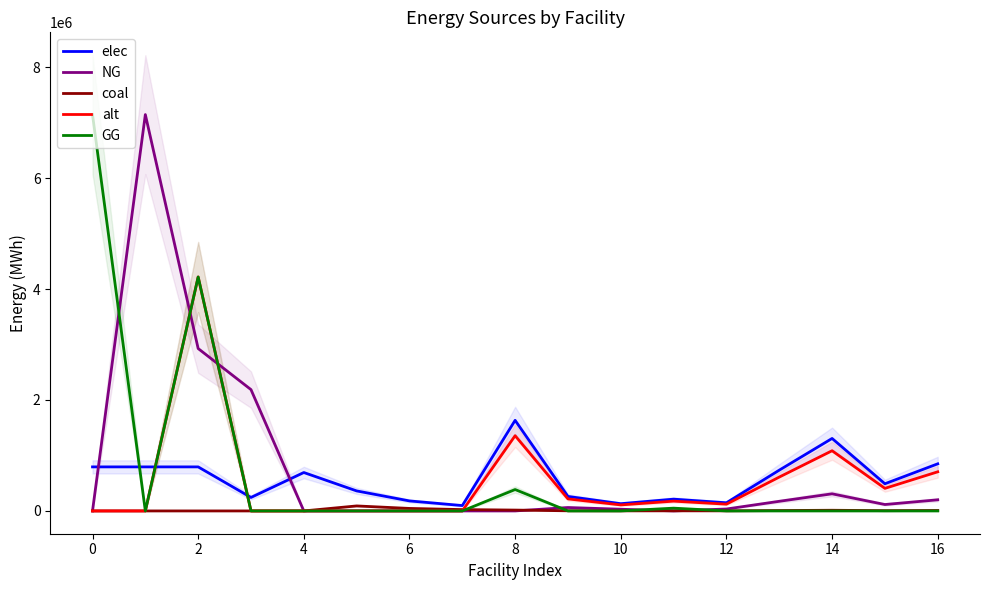

After their last crossing, which series has the higher values: NG or elec?

elec